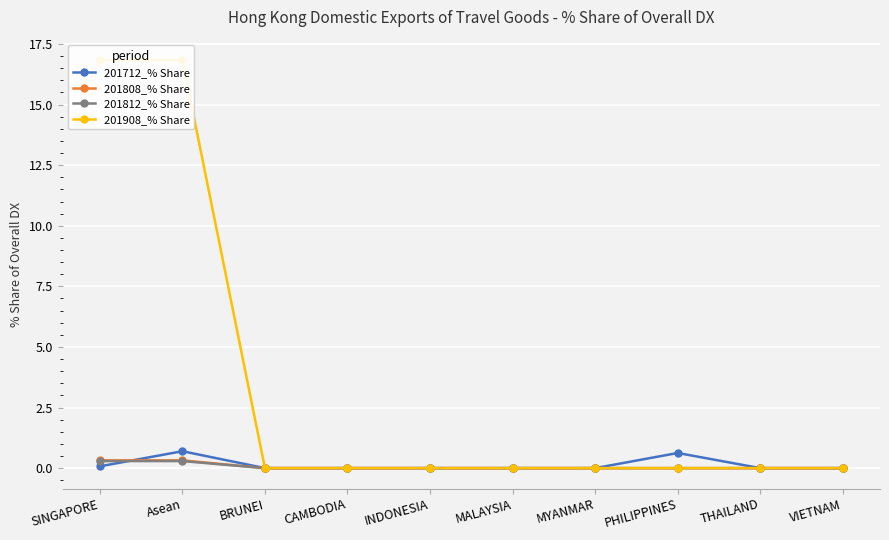

What is the label of the 8th point from the left?

PHILIPPINES